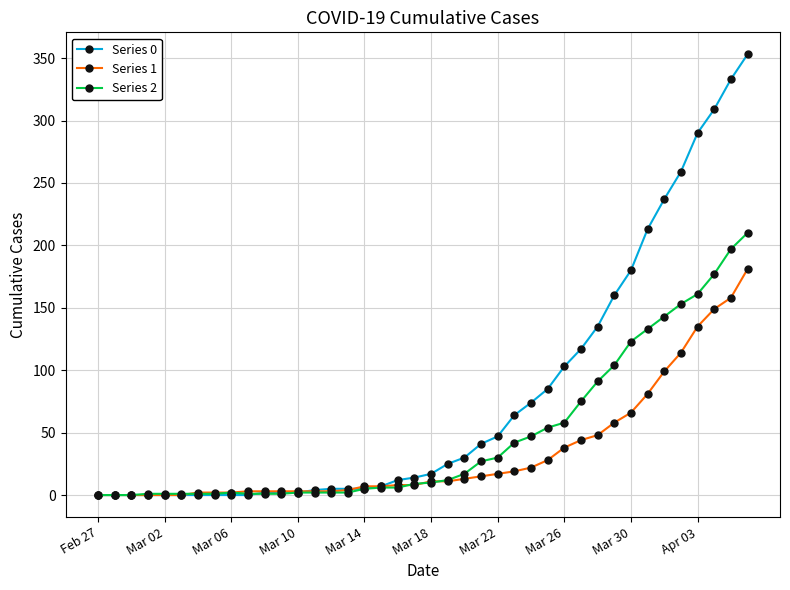

Which series has the largest total across all categories?

Series 0